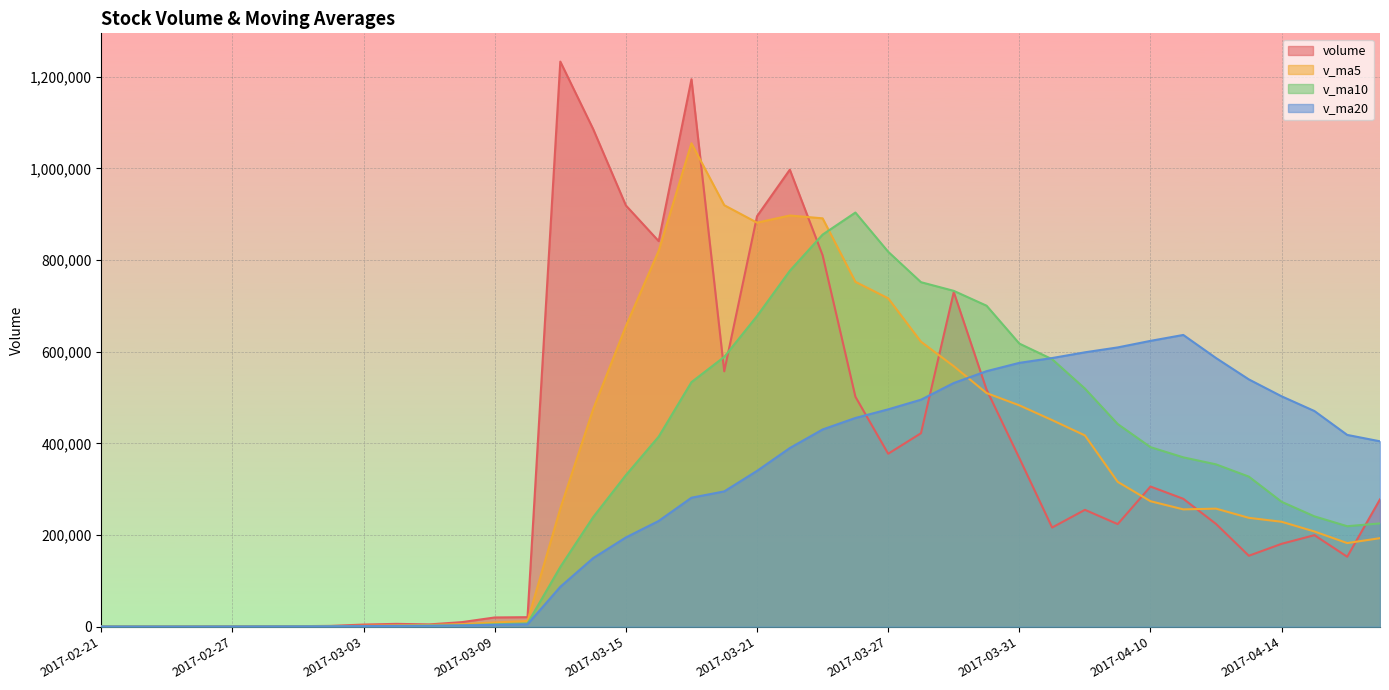

At which category is the sum across all series the highest?

2017-03-17